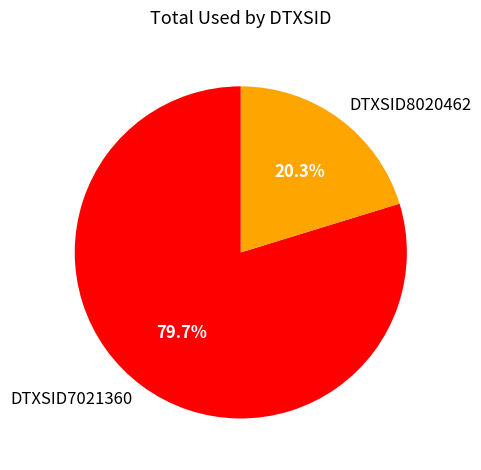

To the nearest percent, what portion does DTXSID7021360 represent?

80%